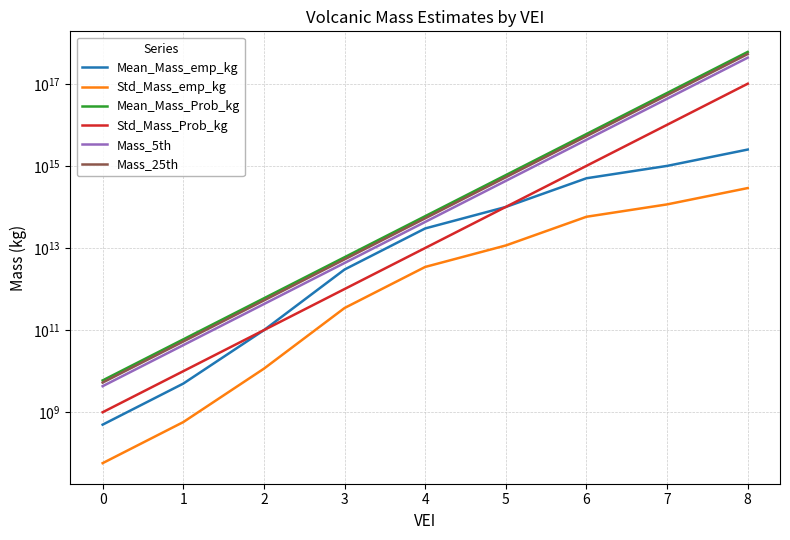

The Mean_Mass_Prob_kg series shows 597019668154339072.0 at 8. True or false?

True